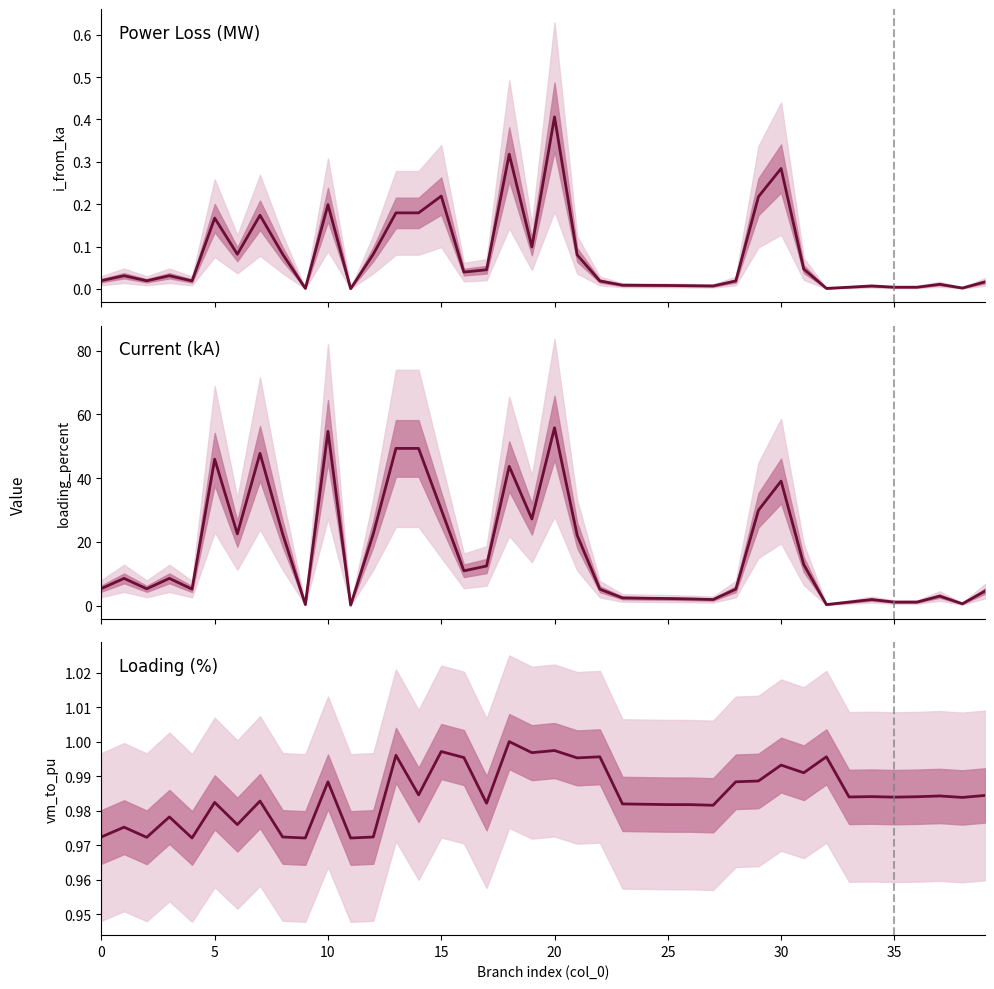

Does the chart have visible grid lines?

No